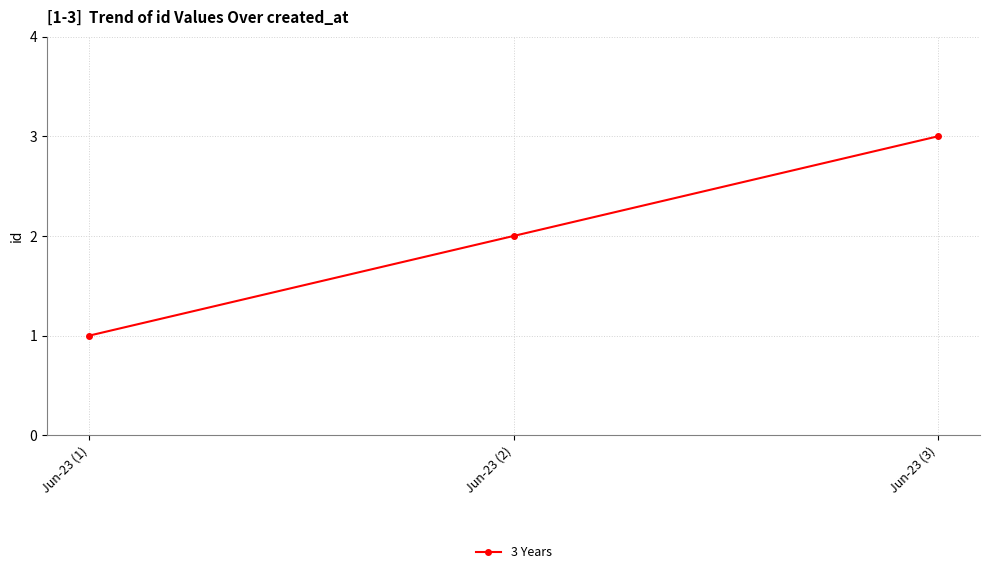

Rank the categories by value from highest to lowest.

Jun-23 (3), Jun-23 (2), Jun-23 (1)